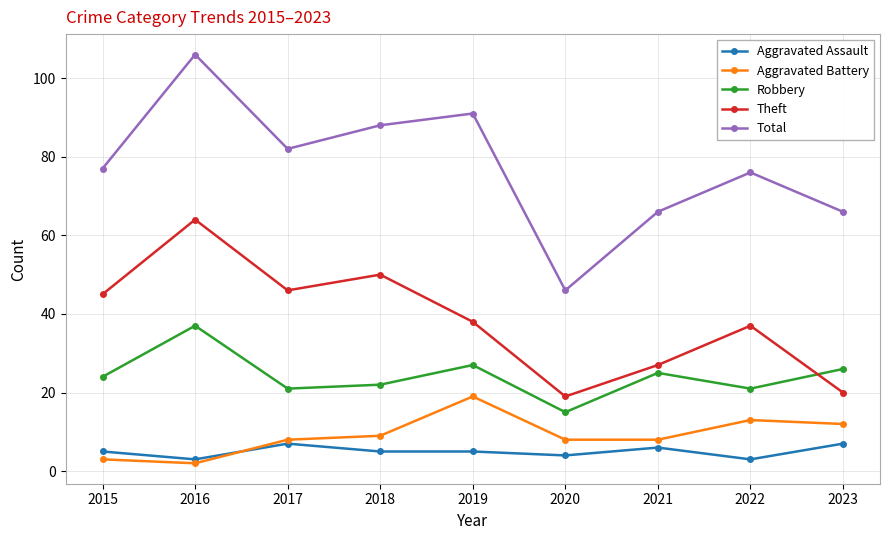

True or false: Robbery has a value of 12 at 2018.

False